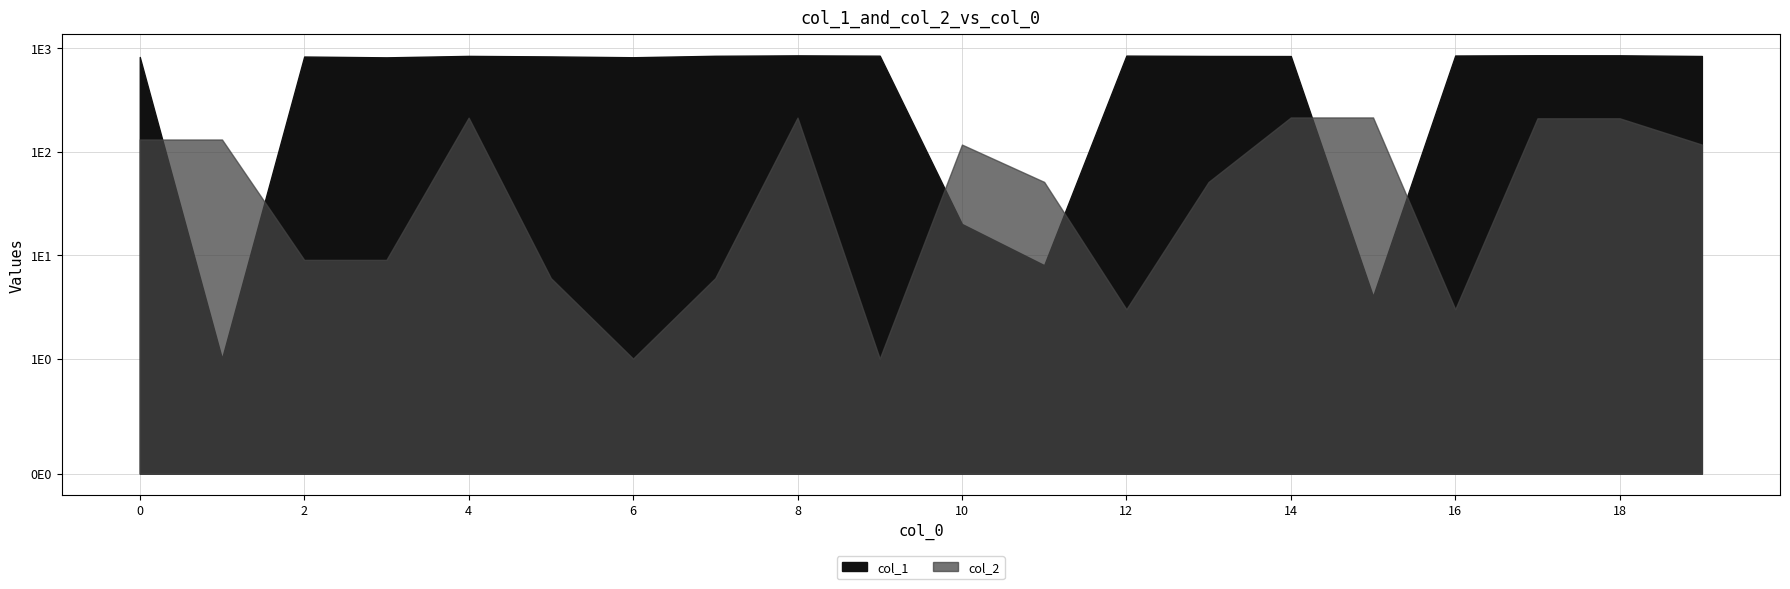

True or false: col_2 has more than 2 points higher than both neighbors.

True